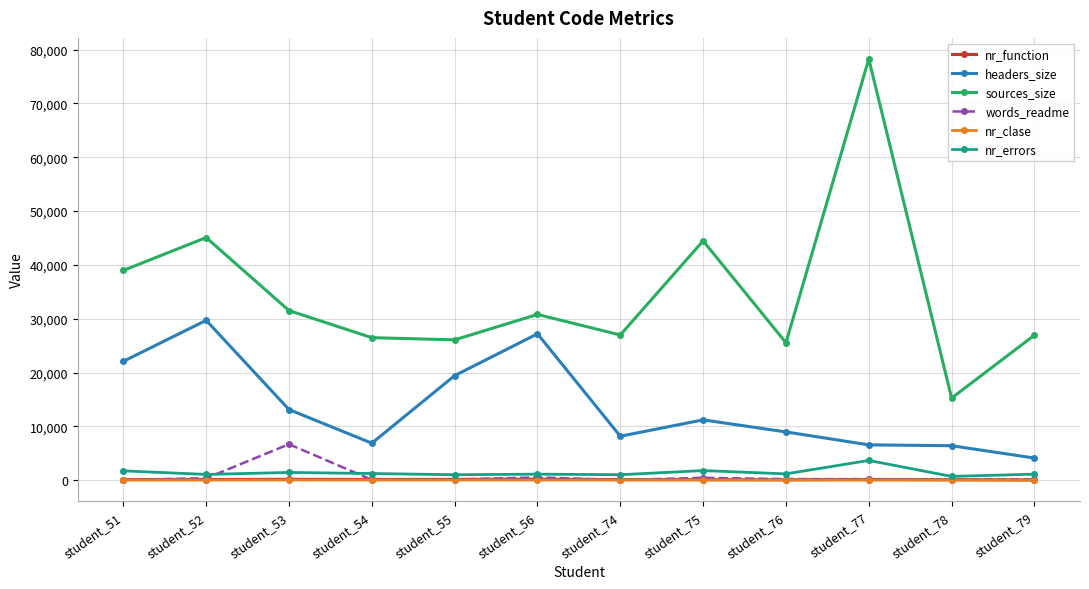

Where is the first local maximum for headers_size?

student_52